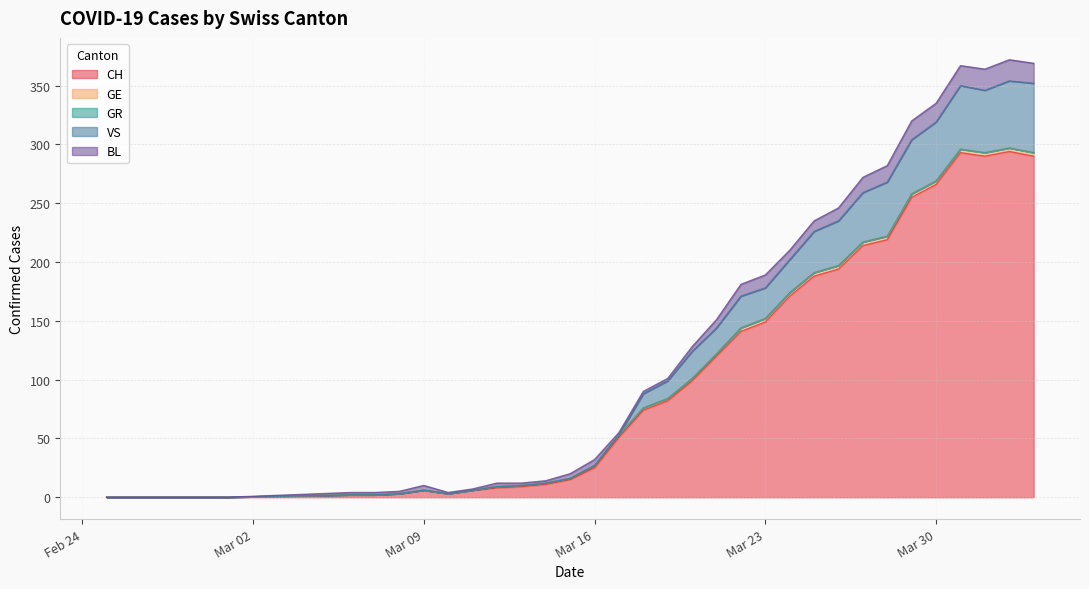

How many lines are shown in the chart?

5